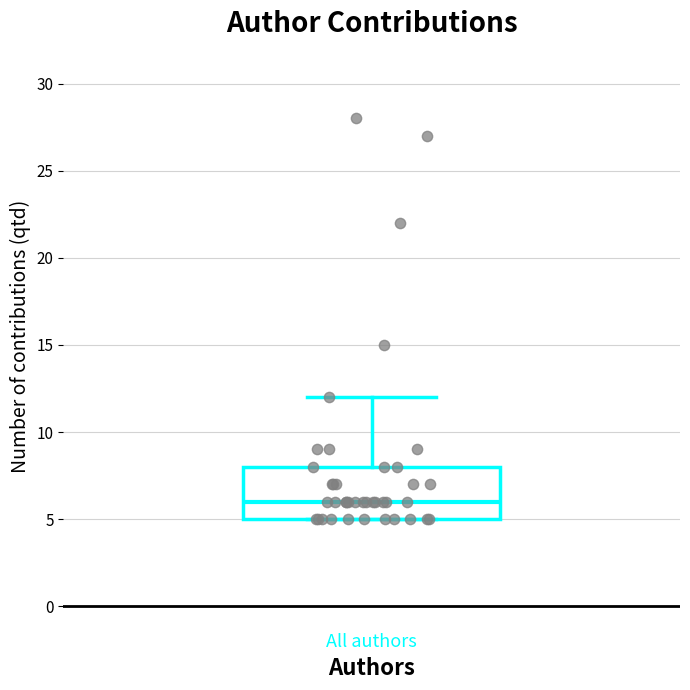

Read this box plot against the y-axis: the position of the median line, the range covered by the box, and the ends of both whiskers. The values are not printed on the chart, so give them approximately, as read against the axis.

median 6, box 5 to 8, whiskers 5 to 12